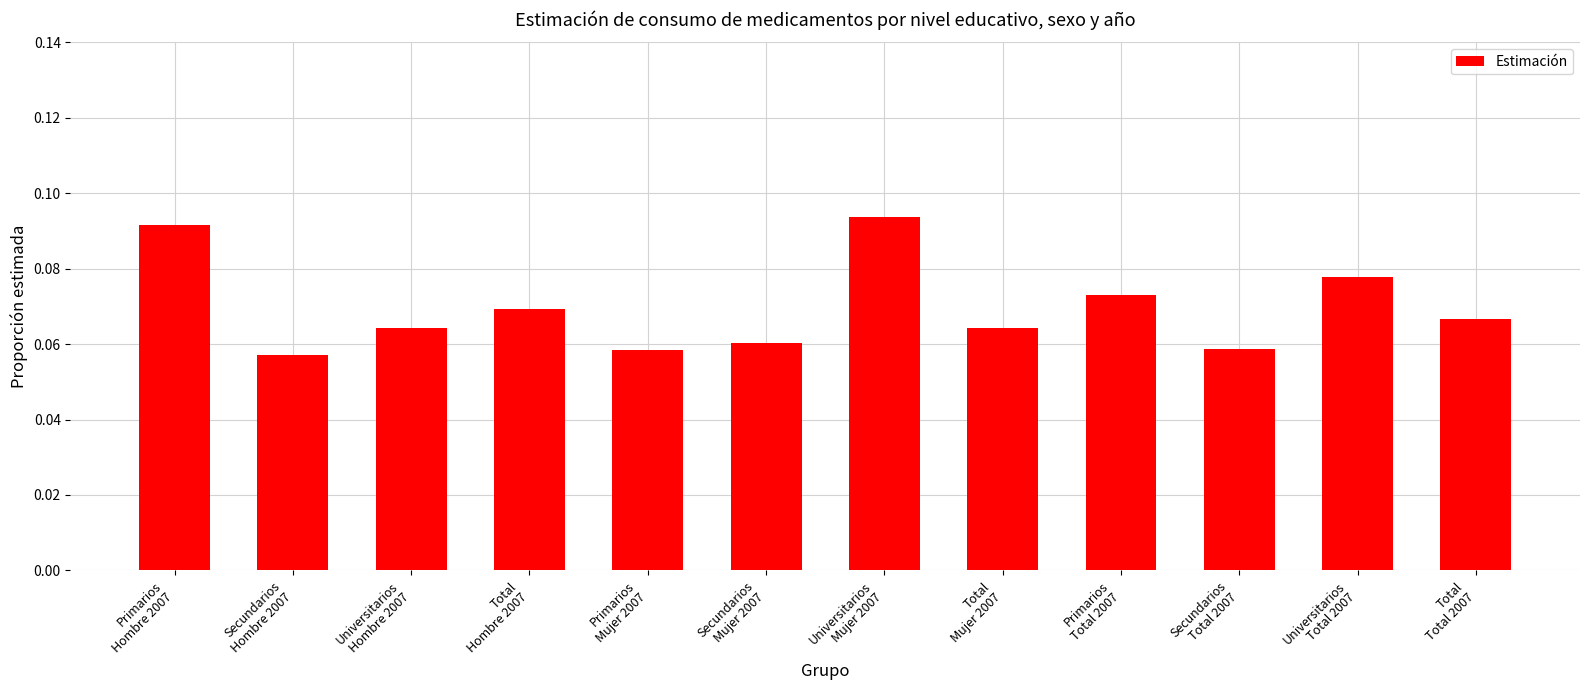

Count the values in the range 0 to 1.

12